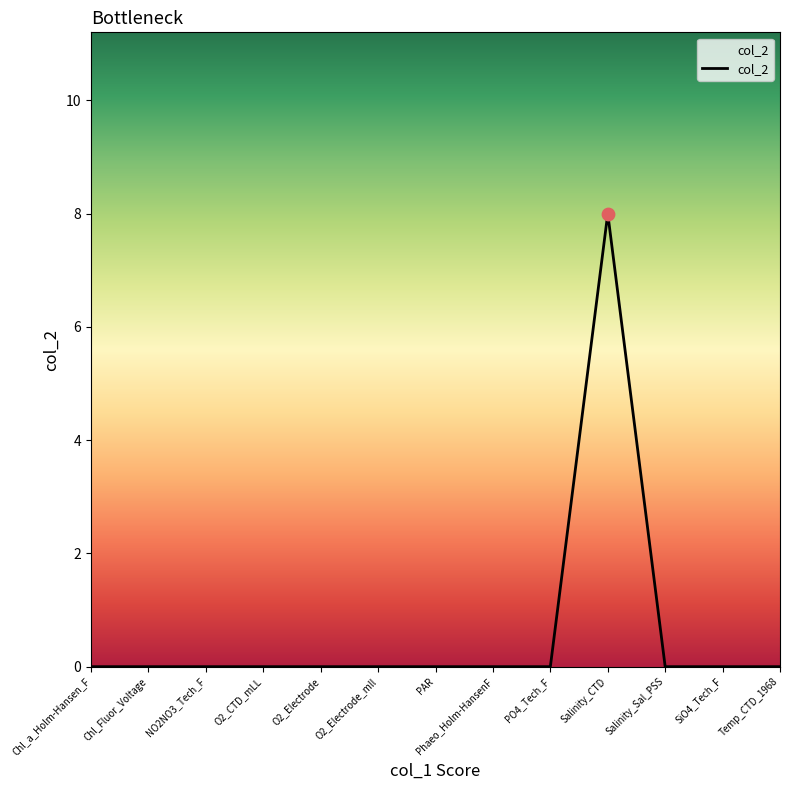

The value at PAR is 0. True or false?

True